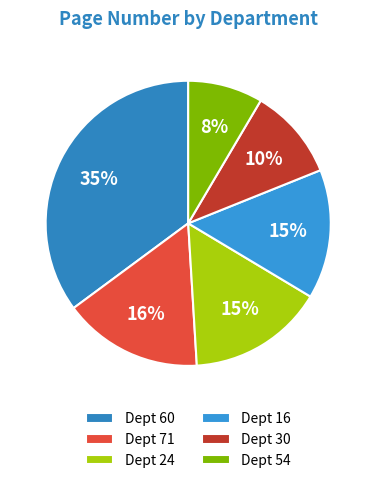

How many slices are in this pie chart?

6